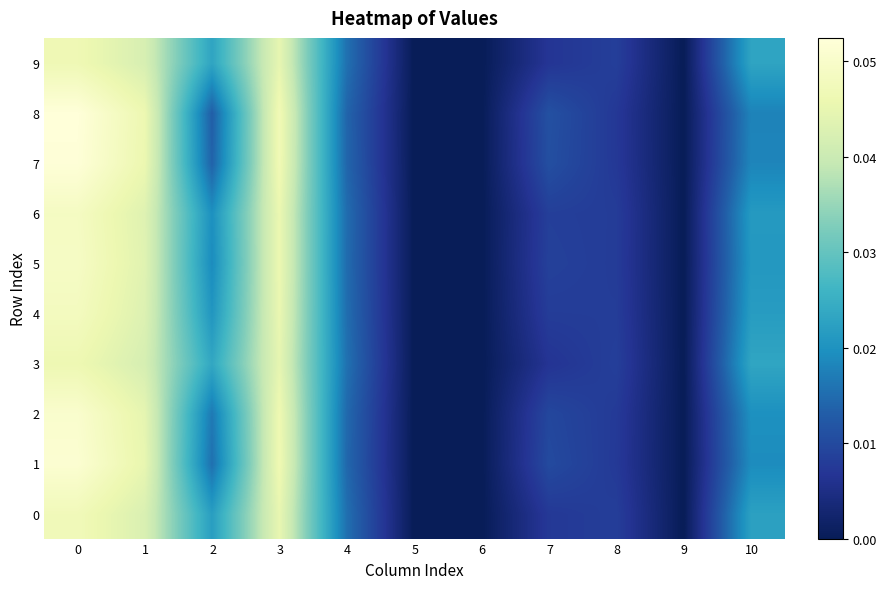

How many categories are shown in the chart?

11